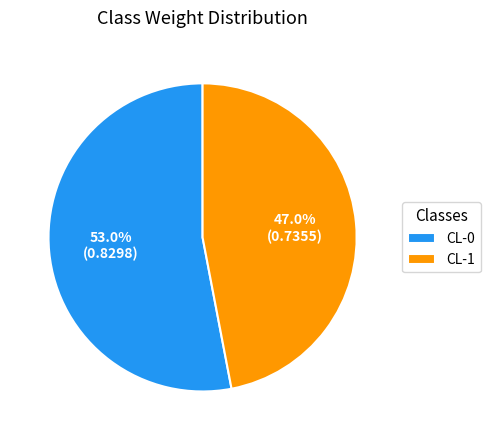

Rank the categories by value from lowest to highest.

CL-1, CL-0